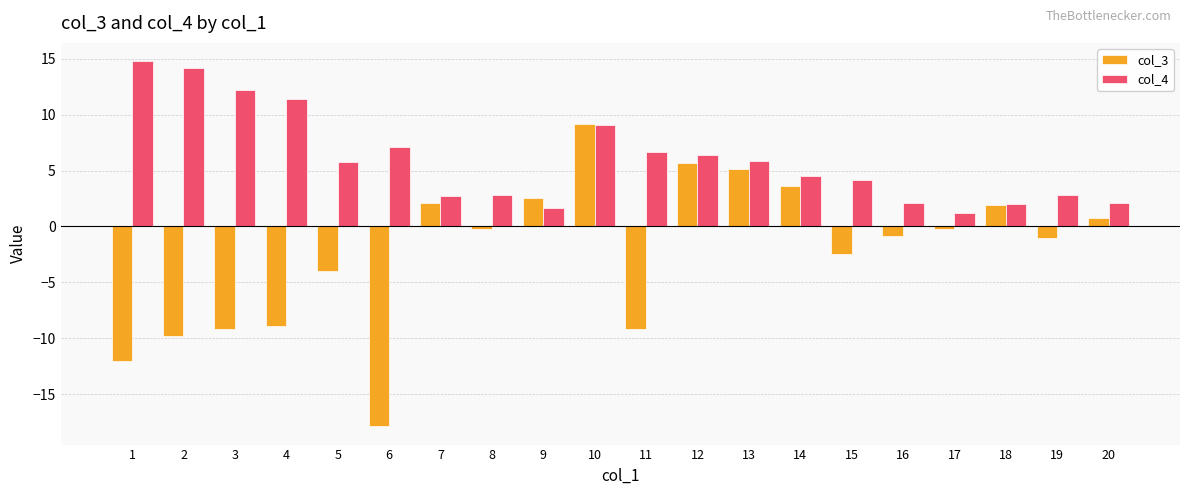

The col_3 series shows 9.3 at 12. True or false?

False